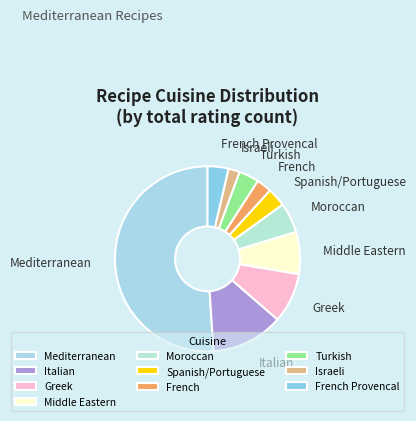

Which has a higher value, Middle Eastern or Spanish/Portuguese?

Middle Eastern